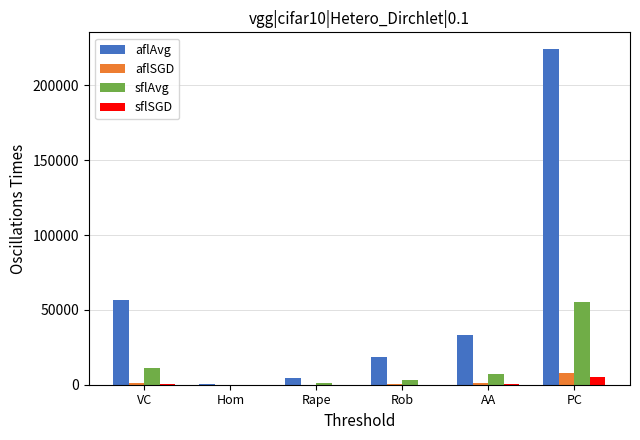

Which series has the largest total across all categories?

aflAvg